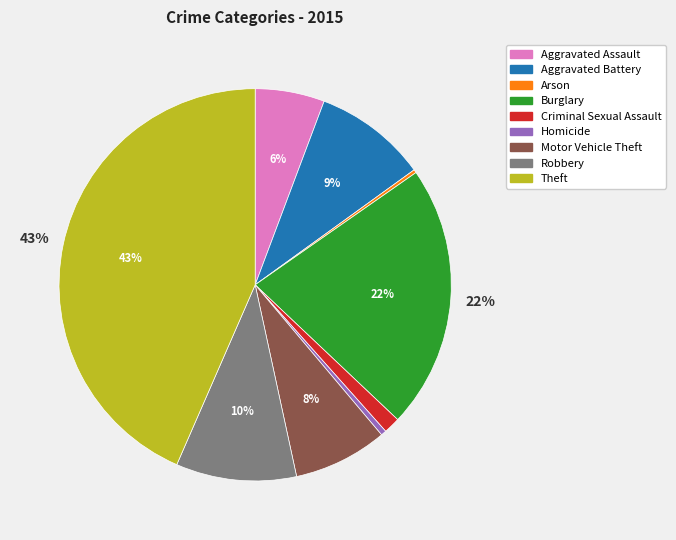

To the nearest percent, what is the difference between the largest and smallest slice percentages?

43%